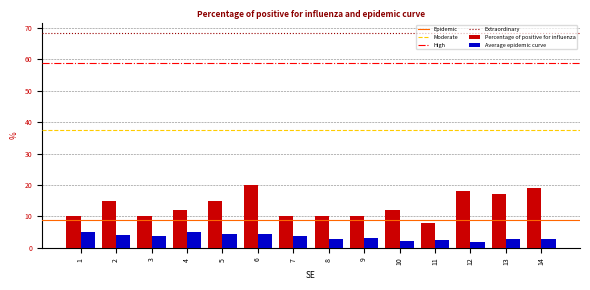

What is the approximate value of Percentage of positive for influenza at 7?

10.0